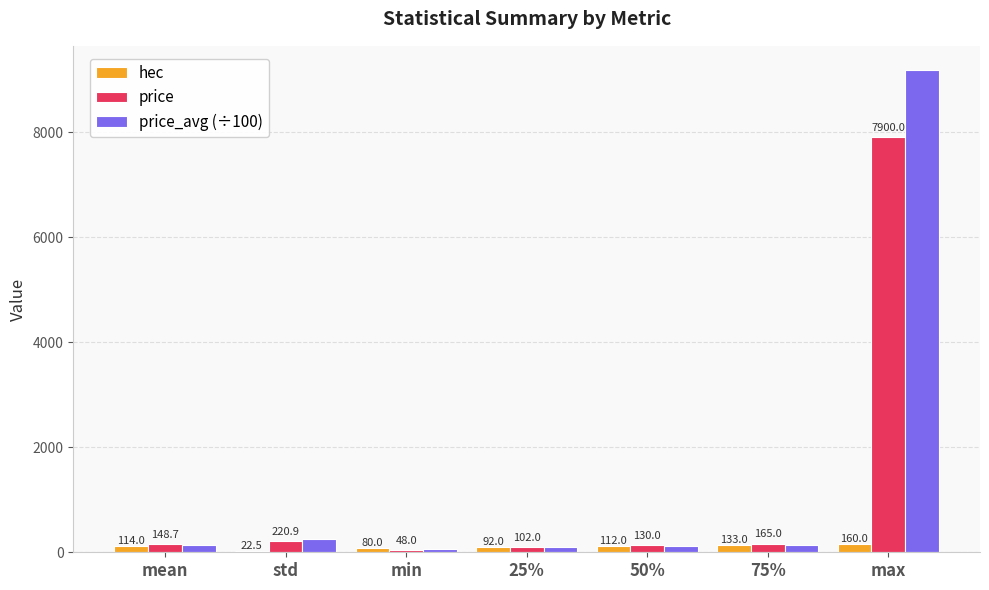

What is the greatest value displayed?

9186.0